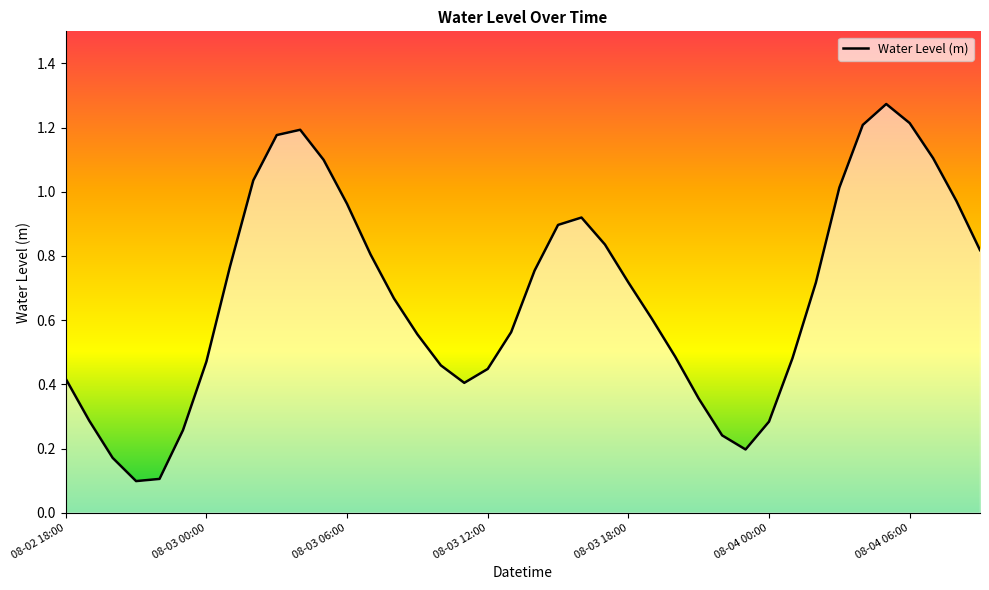

Count the number of categories in the chart.

40